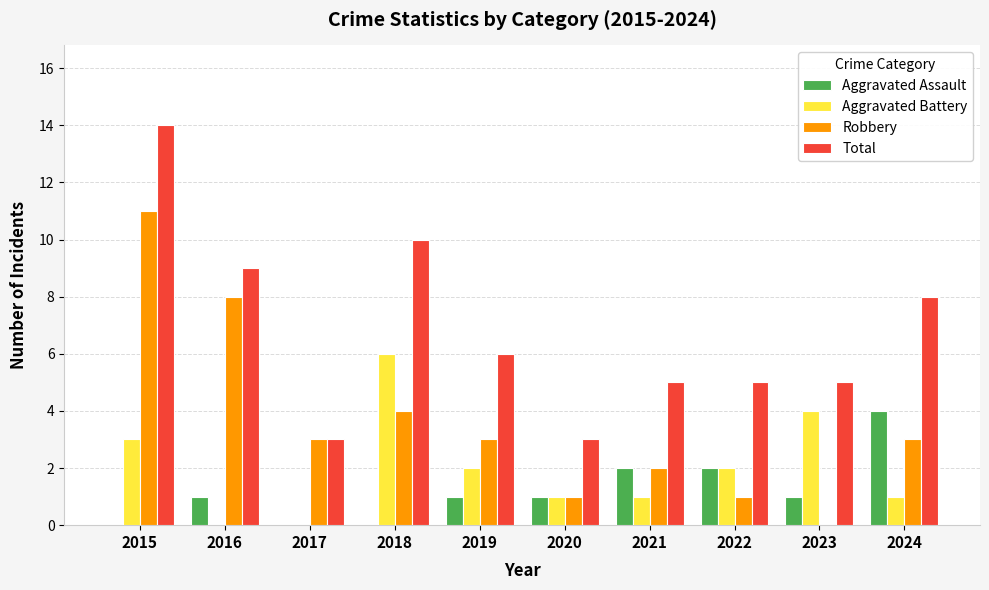

What is the total value across all series at 2024?

16